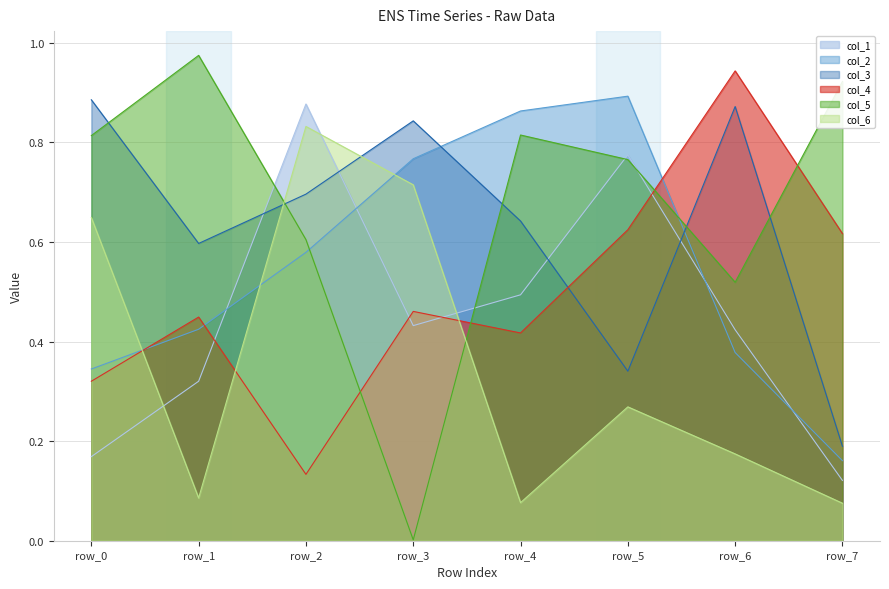

What is the difference between the second highest and minimum values in the col_5 series?

0.9